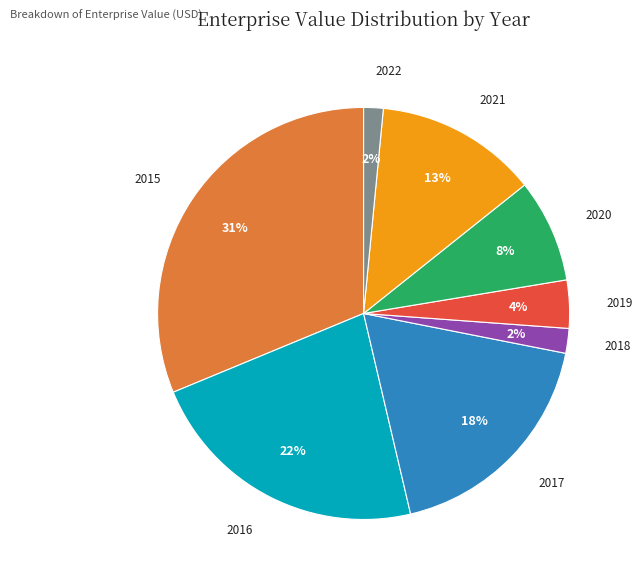

Does any single category account for the majority?

No